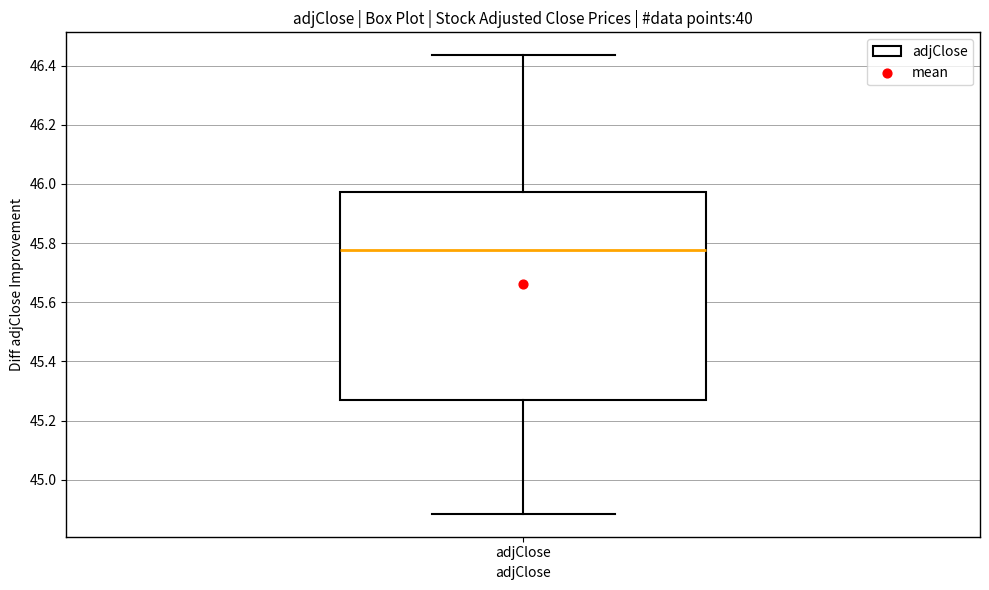

Read this box plot against the y-axis: the position of the median line, the range covered by the box, and the ends of both whiskers. The values are not printed on the chart, so give them approximately, as read against the axis.

median 45.78, box 45.28 to 45.98, whiskers 44.88 to 46.44